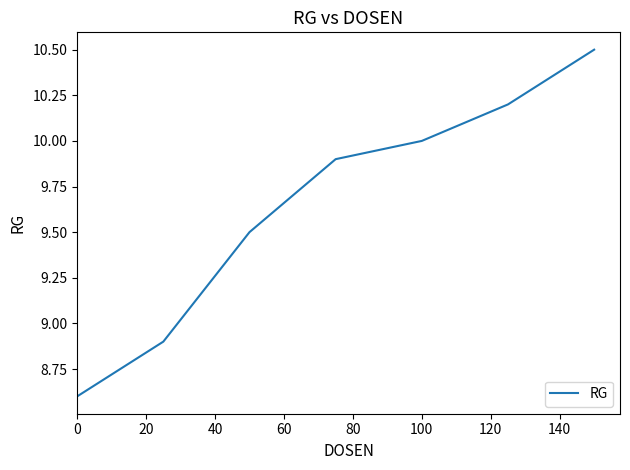

True or false: there are more than 0 points higher than both neighbors.

False